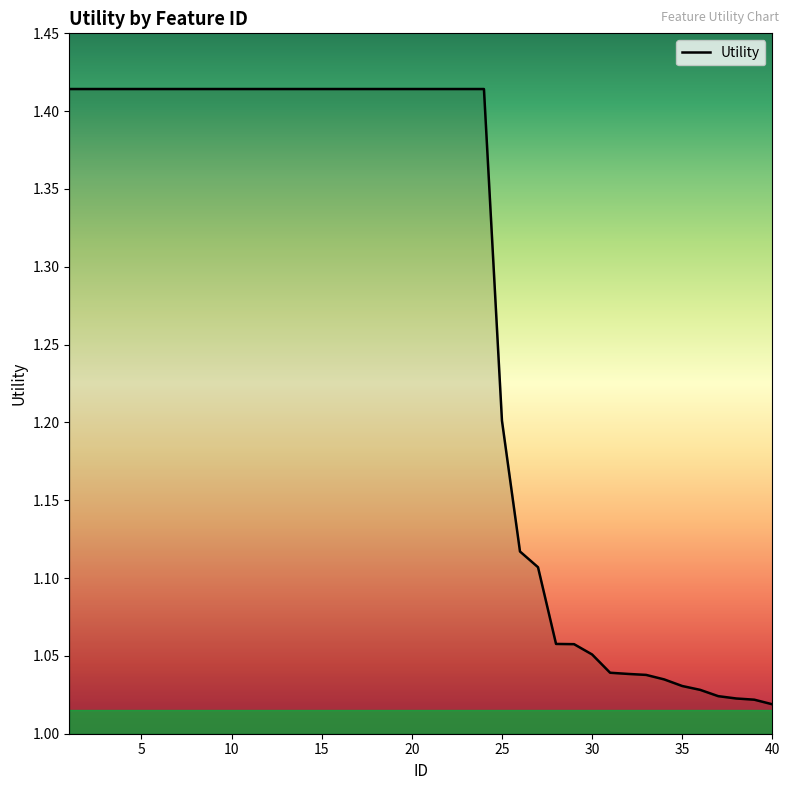

What is the difference between the maximum and minimum values?

0.4